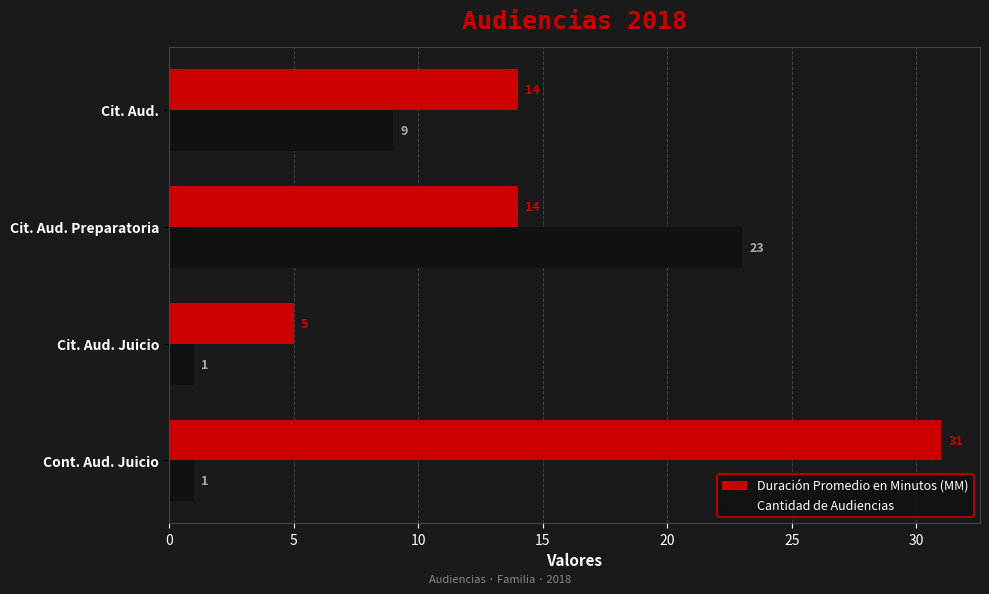

Rank the series by their maximum value, from highest to lowest.

Duración Promedio en Minutos (MM), Cantidad de Audiencias